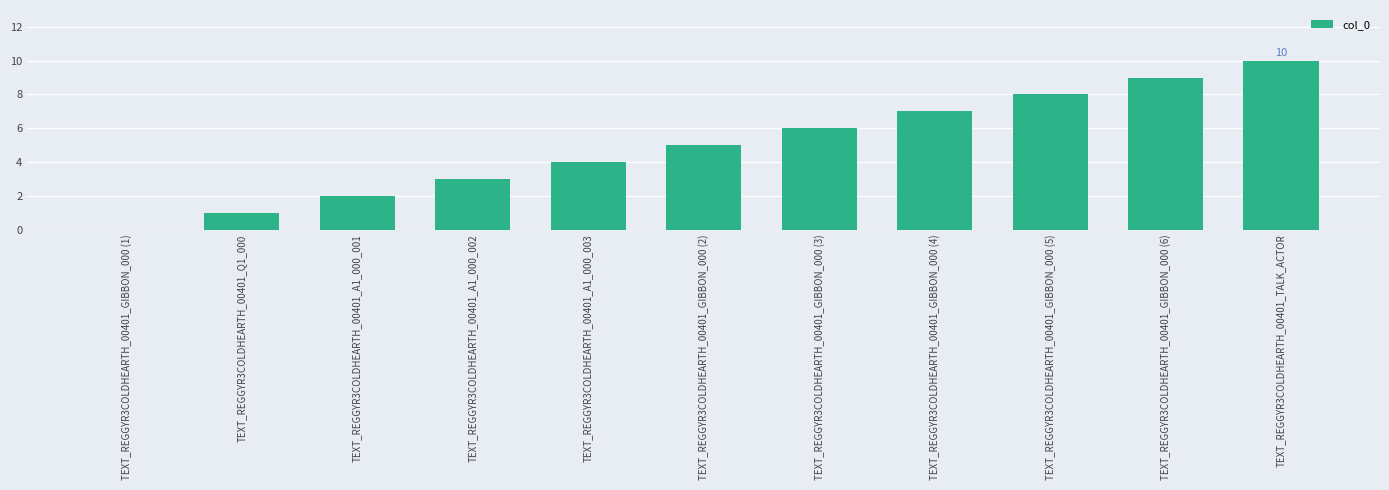

What is the sum of all values?

55